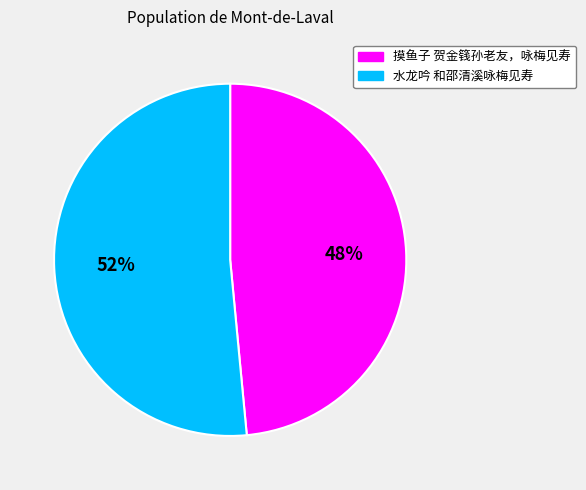

What is the ratio of the value at 摸鱼子 贺金篯孙老友，咏梅见寿 to the value at 水龙吟 和邵清溪咏梅见寿?

0.9